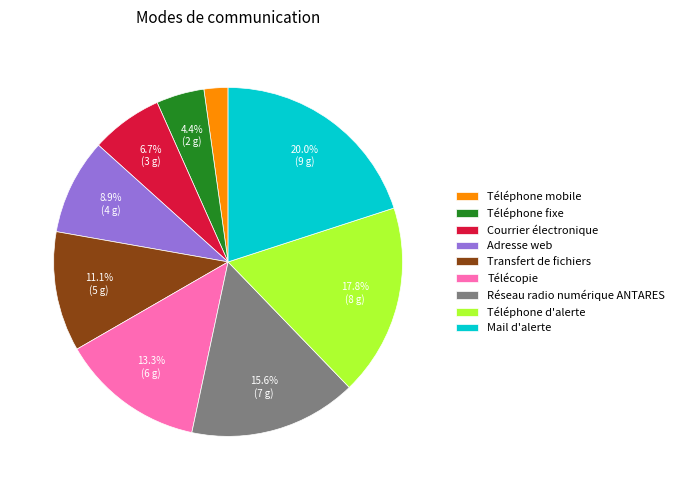

Which category has the smallest portion of the pie?

Téléphone mobile